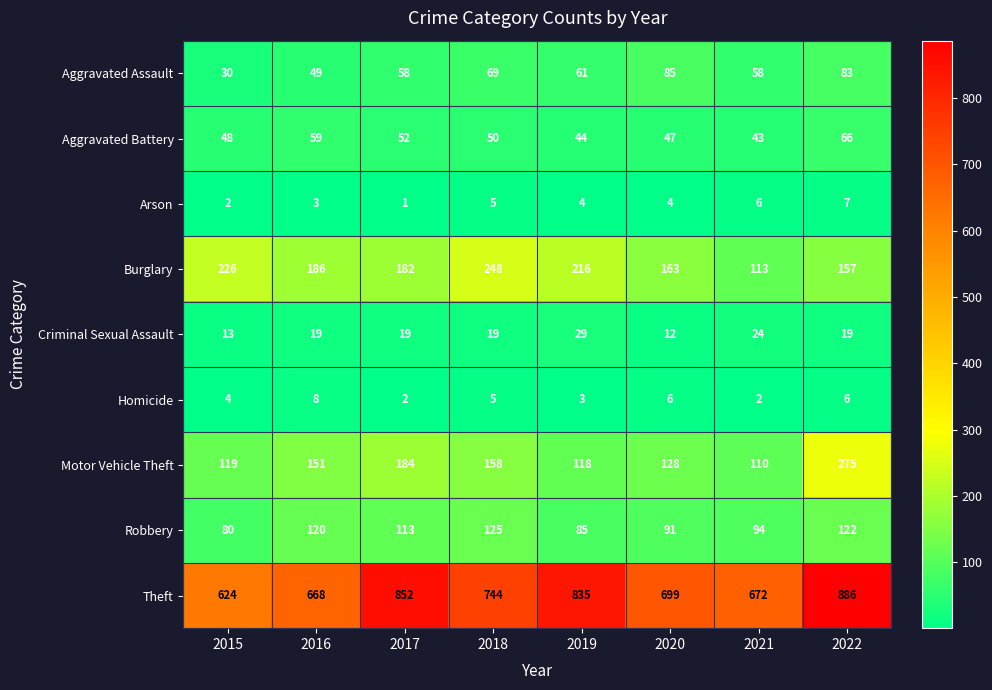

At which label does Robbery first exceed 113?

2016